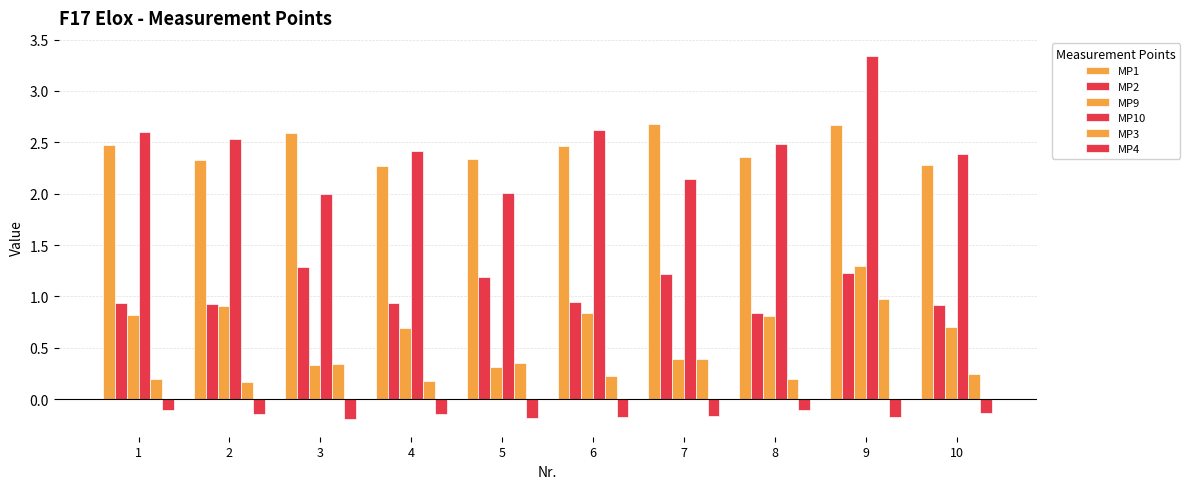

What is the spread (max minus min) of values at 10?

2.5